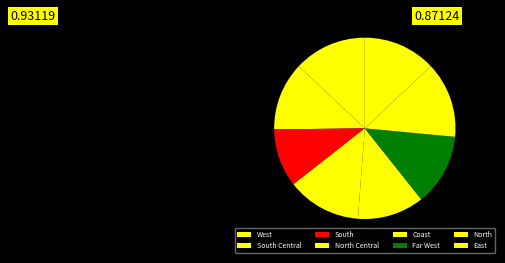

How many segments does this pie chart have?

8